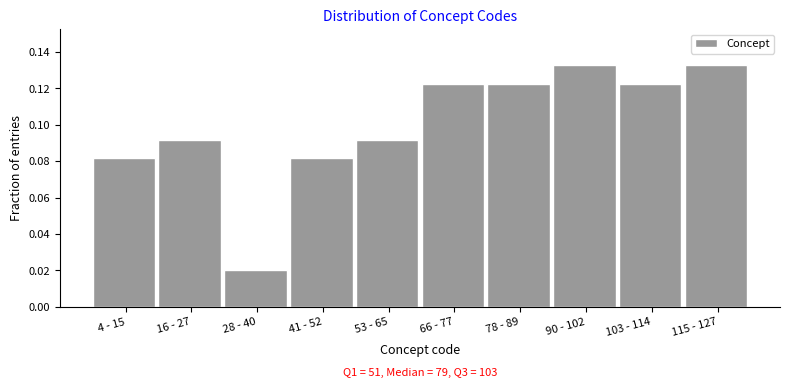

The chart shows a value of 0.0 at 115 - 127. True or false?

False